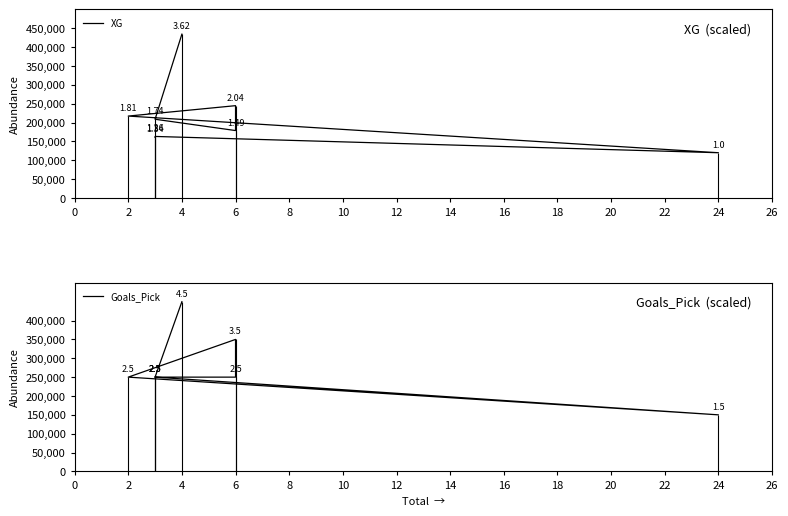

In Goals_Pick, how many points are higher than both neighbors (excluding endpoints)?

1